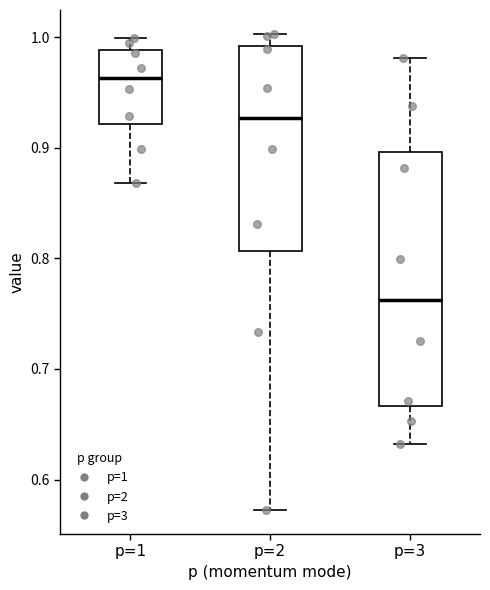

Reading left to right, read every box against the y-axis: the position of its median line, the range the box covers, and the ends of its whiskers. The values are not printed on the chart, so give them approximately, as read against the axis.

p=1: median 0.96, box 0.92 to 0.99, whiskers 0.87 to 1.00
p=2: median 0.93, box 0.81 to 0.99, whiskers 0.57 to 1.00
p=3: median 0.76, box 0.67 to 0.90, whiskers 0.63 to 0.98